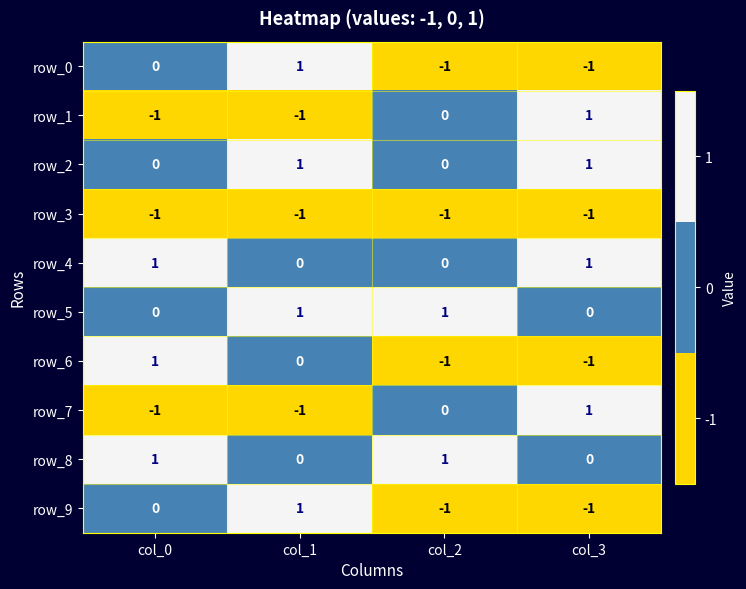

How many data points in row_8 are less than 1?

2